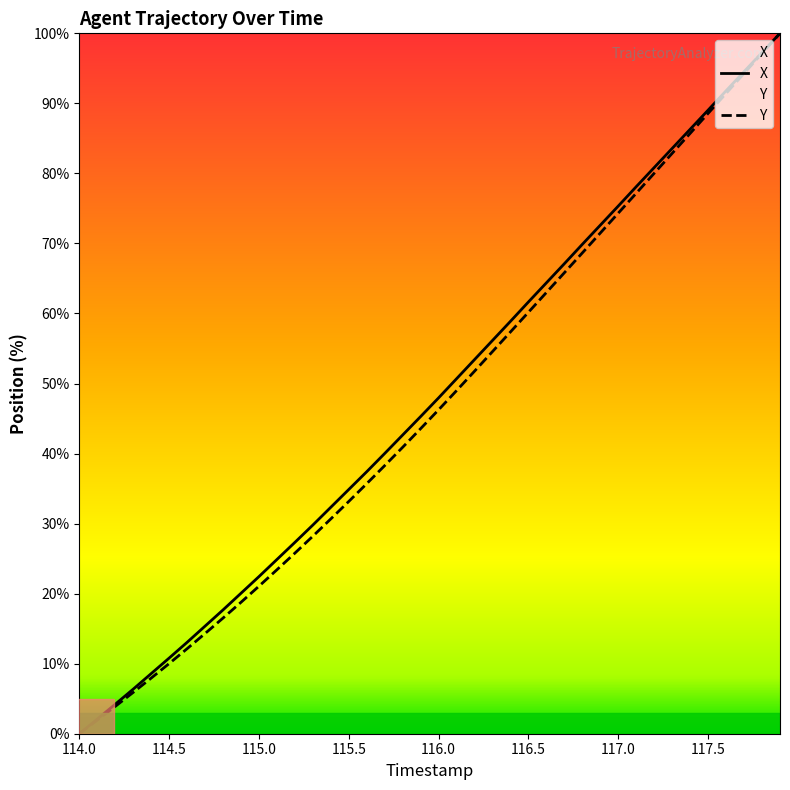

Where does the Y series first go above 46?

116.0